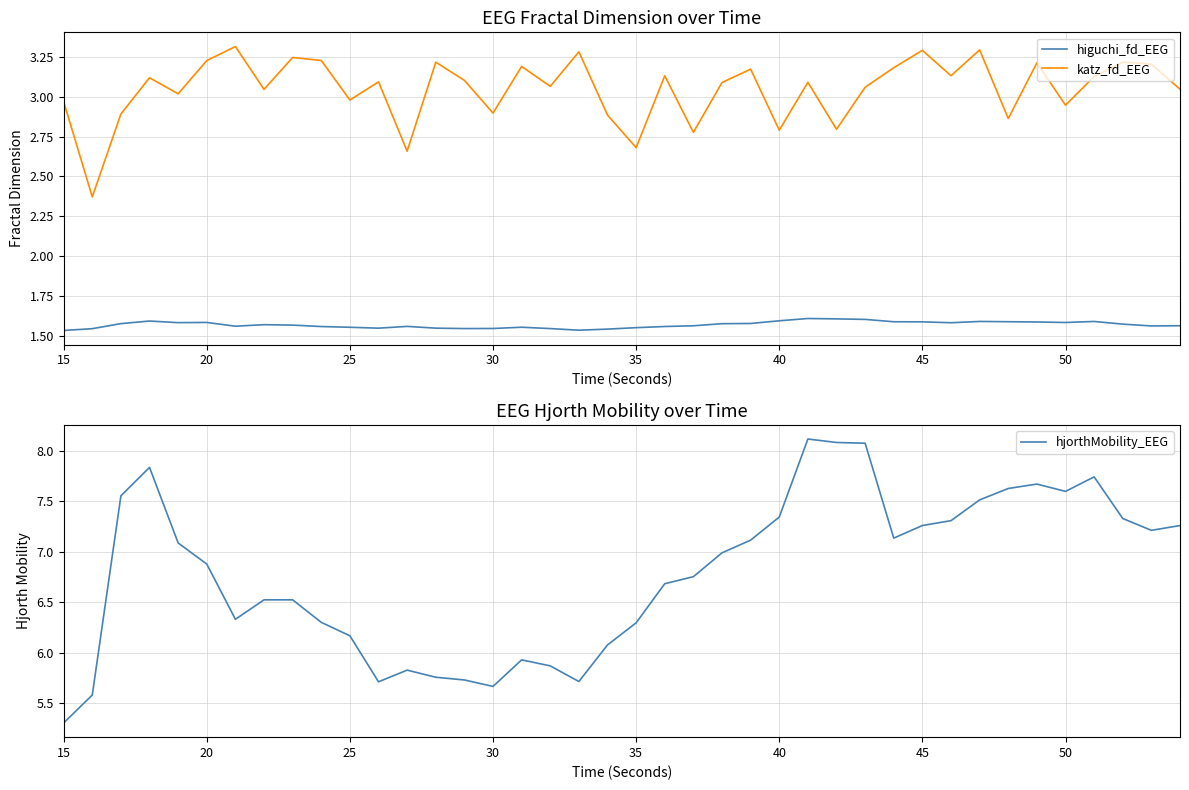

What is the highest value of the katz_fd_EEG series?

3.3